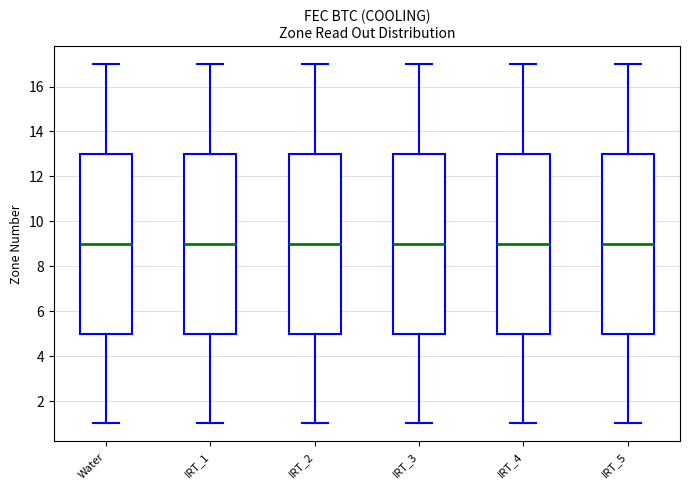

Where does the lower whisker of the box for IRT_3 end on the y-axis? The values are not printed on the chart, so give them approximately, as read against the axis.

1